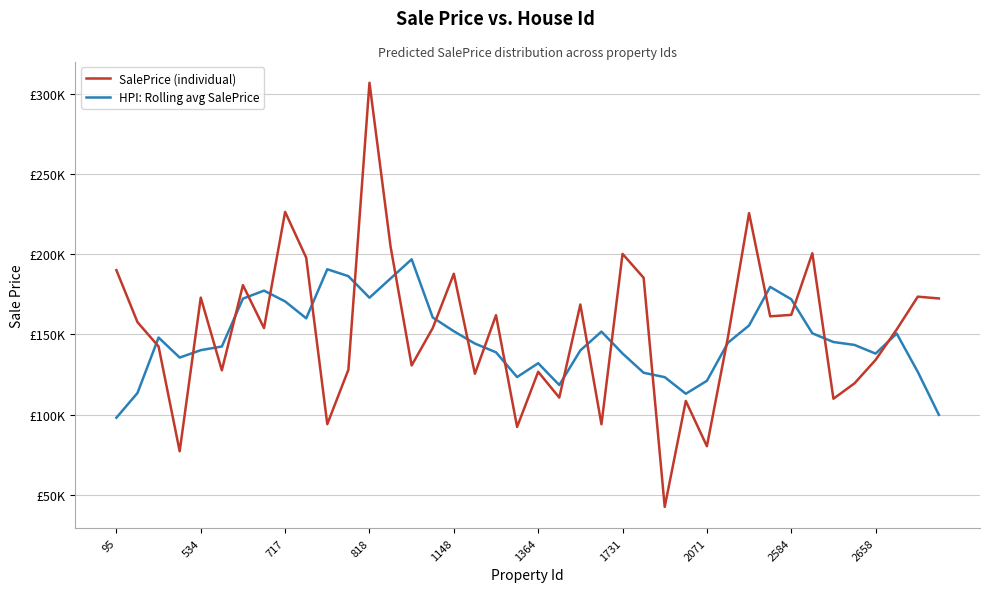

Which series has the largest total across all categories?

SalePrice (individual)